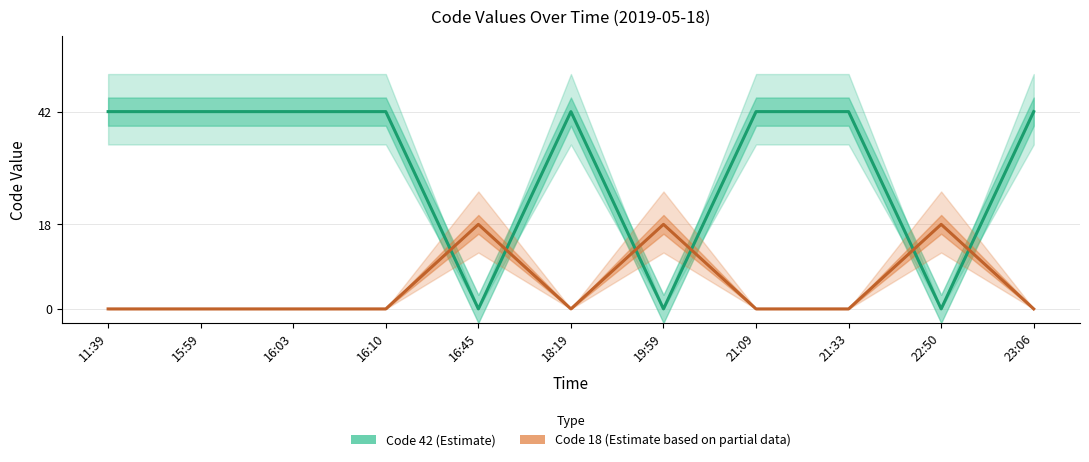

What is the spread (max minus min) of values at 15:59?

42